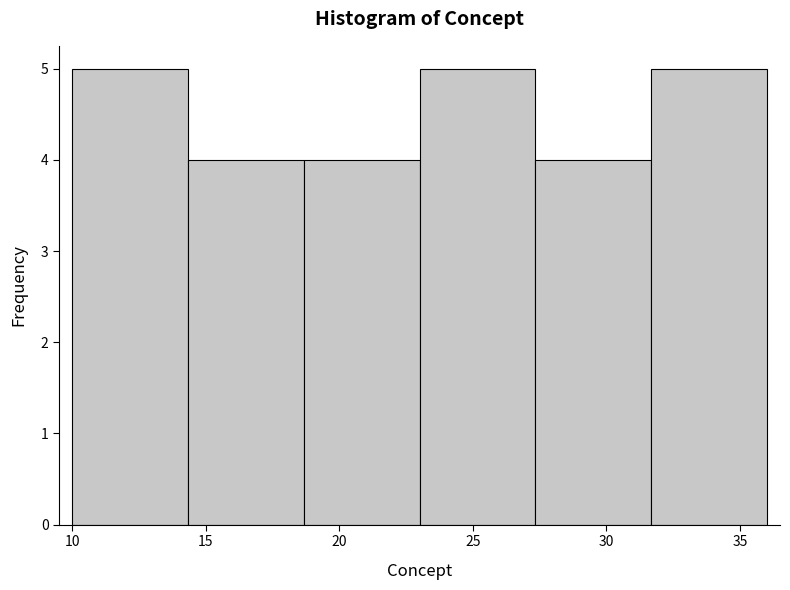

How tall is the bar that spans 31.5 to 36.0 on the x-axis? Neither the bar edges nor the heights are printed on the chart, so give them approximately, as read against the axes.

5